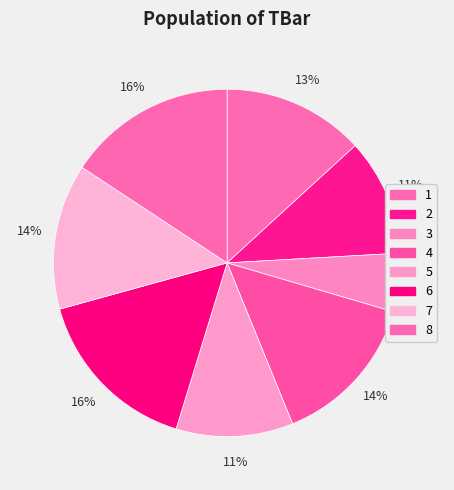

To the nearest percent, what is the difference between the largest and smallest slice percentages?

11%